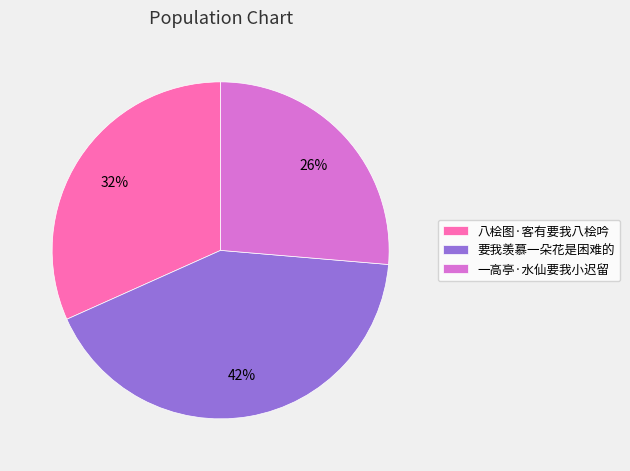

What is the ratio of the value at 八桧图·客有要我八桧吟 to the value at 一高亭·水仙要我小迟留?

1.2